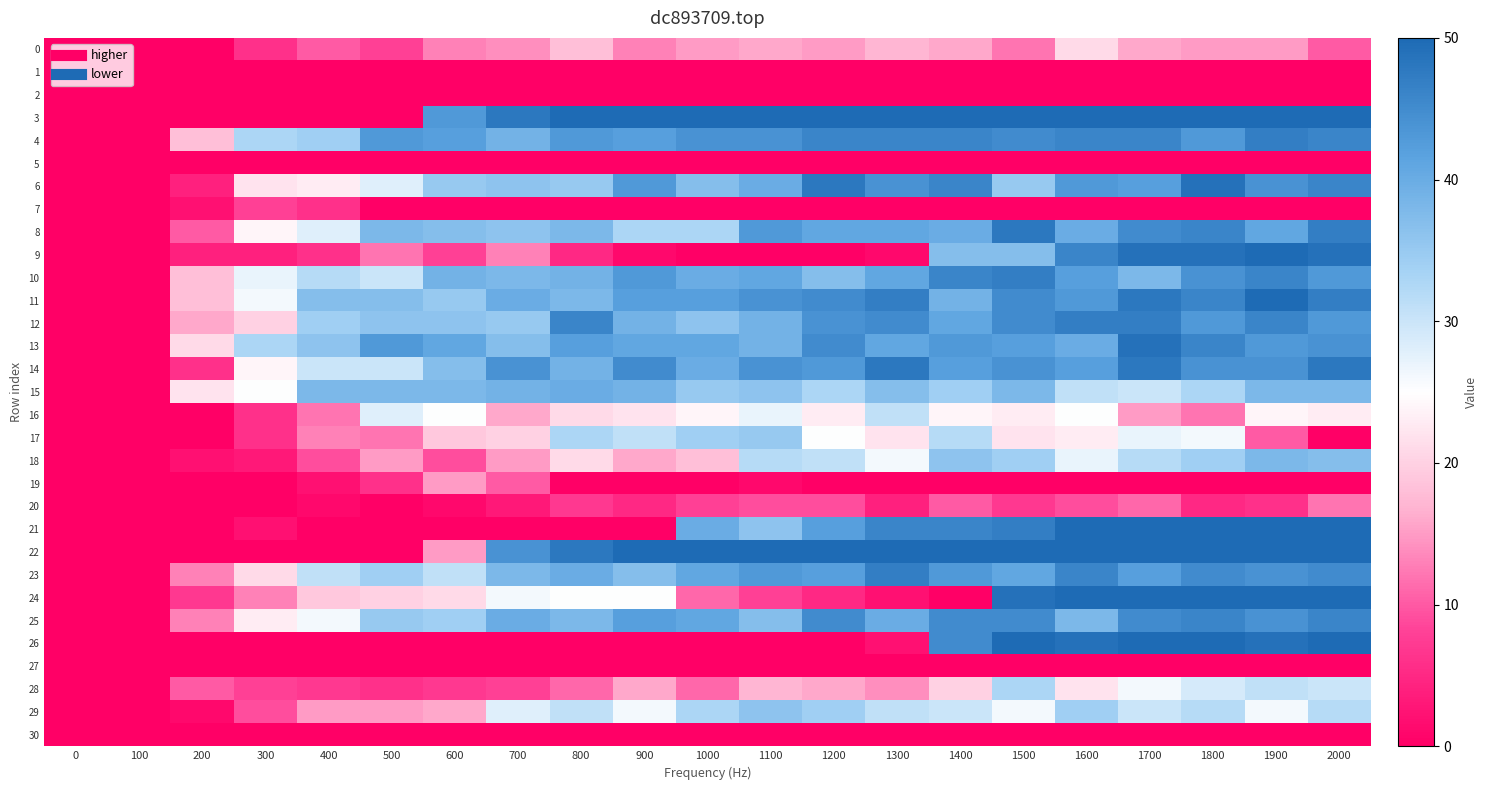

Reading right to left, transcribe all the data shown in this chart.

0: 2000=10	1900=15	1800=15	1700=16	1600=21	1500=12	1400=16	1300=17	1200=15	1100=16	1000=15	900=13	800=18	700=14	600=13	500=8	400=10	300=6	200=0	100=0	0=0
1: 2000=0	1900=0	1800=0	1700=0	1600=0	1500=0	1400=0	1300=0	1200=0	1100=0	1000=0	900=0	800=0	700=0	600=0	500=0	400=0	300=0	200=0	100=0	0=0
2: 2000=0	1900=0	1800=0	1700=0	1600=0	1500=0	1400=0	1300=0	1200=0	1100=0	1000=0	900=0	800=0	700=0	600=0	500=0	400=0	300=0	200=0	100=0	0=0
3: 2000=50	1900=50	1800=50	1700=50	1600=50	1500=50	1400=50	1300=50	1200=50	1100=50	1000=50	900=50	800=50	700=48	600=43	500=0	400=0	300=0	200=0	100=0	0=0
4: 2000=46	1900=47	1800=43	1700=46	1600=46	1500=45	1400=46	1300=46	1200=46	1100=44	1000=44	900=42	800=43	700=39	600=42	500=43	400=34	300=33	200=18	100=0	0=0
5: 2000=0	1900=0	1800=0	1700=0	1600=0	1500=0	1400=0	1300=0	1200=0	1100=0	1000=0	900=0	800=0	700=0	600=0	500=0	400=0	300=0	200=0	100=0	0=0
6: 2000=46	1900=44	1800=49	1700=42	1600=43	1500=35	1400=46	1300=44	1200=48	1100=40	1000=37	900=43	800=35	700=36	600=35	500=28	400=23	300=22	200=4	100=0	0=0
7: 2000=0	1900=0	1800=0	1700=0	1600=0	1500=0	1400=0	1300=0	1200=0	1100=0	1000=0	900=0	800=0	700=0	600=0	500=0	400=6	300=8	200=2	100=0	0=0
8: 2000=47	1900=41	1800=46	1700=45	1600=40	1500=48	1400=40	1300=41	1200=41	1100=43	1000=33	900=33	800=38	700=36	600=37	500=38	400=28	300=24	200=10	100=0	0=0
9: 2000=49	1900=50	1800=49	1700=49	1600=46	1500=37	1400=37	1300=1	1200=0	1100=0	1000=0	900=1	800=5	700=13	600=8	500=12	400=6	300=4	200=4	100=0	0=0
10: 2000=43	1900=46	1800=44	1700=38	1600=42	1500=47	1400=46	1300=41	1200=37	1100=41	1000=40	900=43	800=39	700=38	600=39	500=30	400=32	300=27	200=18	100=0	0=0
11: 2000=47	1900=50	1800=46	1700=48	1600=43	1500=45	1400=39	1300=47	1200=45	1100=44	1000=42	900=42	800=38	700=40	600=35	500=37	400=37	300=26	200=18	100=0	0=0
12: 2000=43	1900=46	1800=43	1700=47	1600=47	1500=45	1400=41	1300=45	1200=44	1100=39	1000=36	900=39	800=46	700=35	600=36	500=36	400=34	300=20	200=16	100=0	0=0
13: 2000=44	1900=43	1800=46	1700=49	1600=40	1500=42	1400=43	1300=41	1200=45	1100=39	1000=41	900=41	800=42	700=37	600=41	500=43	400=36	300=33	200=21	100=0	0=0
14: 2000=48	1900=44	1800=44	1700=48	1600=42	1500=44	1400=42	1300=48	1200=43	1100=44	1000=40	900=45	800=39	700=44	600=37	500=30	400=30	300=24	200=6	100=0	0=0
15: 2000=38	1900=38	1800=33	1700=30	1600=31	1500=38	1400=34	1300=37	1200=33	1100=36	1000=35	900=39	800=40	700=39	600=38	500=38	400=38	300=25	200=22	100=0	0=0
16: 2000=23	1900=24	1800=12	1700=15	1600=25	1500=23	1400=24	1300=31	1200=23	1100=27	1000=24	900=22	800=21	700=16	600=25	500=28	400=12	300=6	200=0	100=0	0=0
17: 2000=0	1900=10	1800=26	1700=27	1600=23	1500=22	1400=32	1300=22	1200=25	1100=35	1000=34	900=31	800=33	700=20	600=19	500=12	400=13	300=6	200=0	100=0	0=0
18: 2000=37	1900=38	1800=34	1700=32	1600=27	1500=34	1400=36	1300=26	1200=31	1100=32	1000=18	900=16	800=21	700=15	600=9	500=15	400=9	300=3	200=2	100=0	0=0
19: 2000=0	1900=0	1800=0	1700=0	1600=0	1500=0	1400=0	1300=0	1200=0	1100=1	1000=0	900=0	800=0	700=10	600=15	500=6	400=2	300=0	200=0	100=0	0=0
20: 2000=12	1900=6	1800=5	1700=11	1600=9	1500=7	1400=10	1300=4	1200=9	1100=9	1000=8	900=5	800=7	700=3	600=1	500=0	400=1	300=0	200=0	100=0	0=0
21: 2000=50	1900=50	1800=50	1700=50	1600=50	1500=47	1400=46	1300=46	1200=42	1100=36	1000=40	900=0	800=0	700=0	600=0	500=0	400=0	300=2	200=0	100=0	0=0
22: 2000=50	1900=50	1800=50	1700=50	1600=50	1500=50	1400=50	1300=50	1200=50	1100=50	1000=50	900=50	800=48	700=44	600=15	500=0	400=0	300=0	200=0	100=0	0=0
23: 2000=45	1900=44	1800=45	1700=42	1600=46	1500=41	1400=43	1300=47	1200=42	1100=43	1000=41	900=37	800=40	700=38	600=31	500=34	400=31	300=21	200=13	100=0	0=0
24: 2000=50	1900=50	1800=50	1700=50	1600=50	1500=49	1400=0	1300=2	1200=5	1100=8	1000=11	900=25	800=25	700=26	600=21	500=20	400=19	300=13	200=7	100=0	0=0
25: 2000=46	1900=44	1800=46	1700=45	1600=38	1500=45	1400=45	1300=40	1200=45	1100=37	1000=41	900=42	800=38	700=40	600=34	500=35	400=26	300=23	200=13	100=0	0=0
26: 2000=50	1900=49	1800=50	1700=50	1600=49	1500=50	1400=45	1300=2	1200=0	1100=0	1000=0	900=0	800=0	700=0	600=0	500=0	400=0	300=0	200=0	100=0	0=0
27: 2000=0	1900=0	1800=0	1700=0	1600=0	1500=0	1400=0	1300=0	1200=0	1100=0	1000=0	900=0	800=0	700=0	600=0	500=0	400=0	300=0	200=0	100=0	0=0
28: 2000=30	1900=31	1800=29	1700=26	1600=22	1500=33	1400=20	1300=14	1200=16	1100=17	1000=11	900=16	800=11	700=8	600=7	500=6	400=7	300=8	200=10	100=0	0=0
29: 2000=32	1900=26	1800=32	1700=30	1600=34	1500=26	1400=30	1300=31	1200=34	1100=36	1000=33	900=26	800=31	700=28	600=16	500=15	400=15	300=9	200=1	100=0	0=0
30: 2000=0	1900=0	1800=0	1700=0	1600=0	1500=0	1400=0	1300=0	1200=0	1100=0	1000=0	900=0	800=0	700=0	600=0	500=0	400=0	300=0	200=0	100=0	0=0